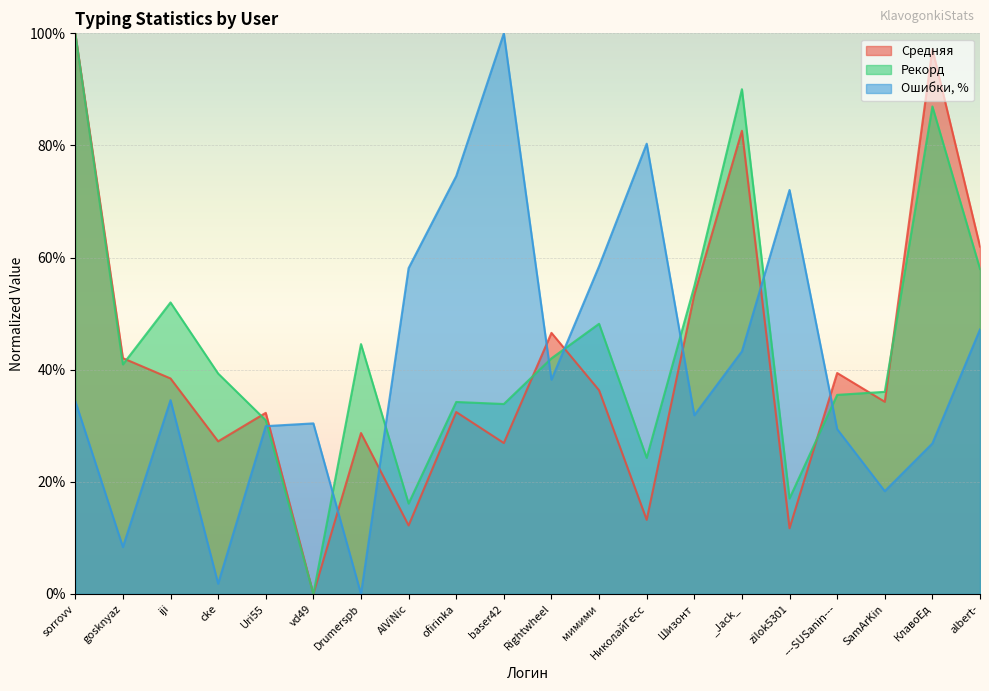

At which category is the sum across all series the highest?

sorrovv